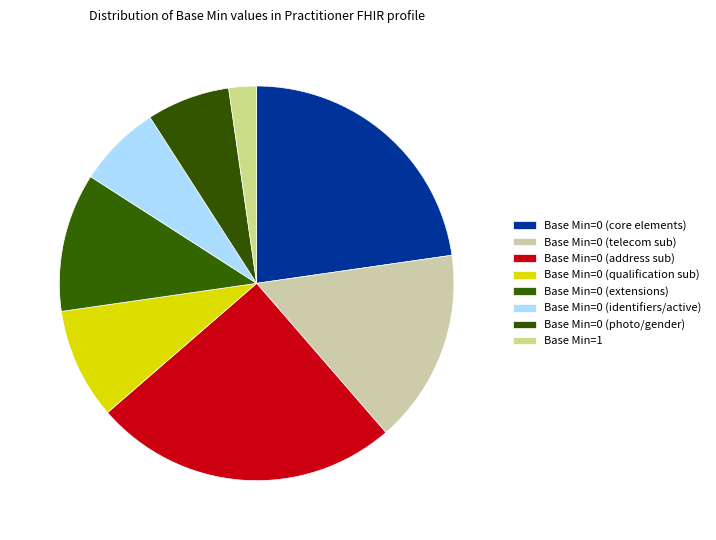

How many slices are in this pie chart?

8